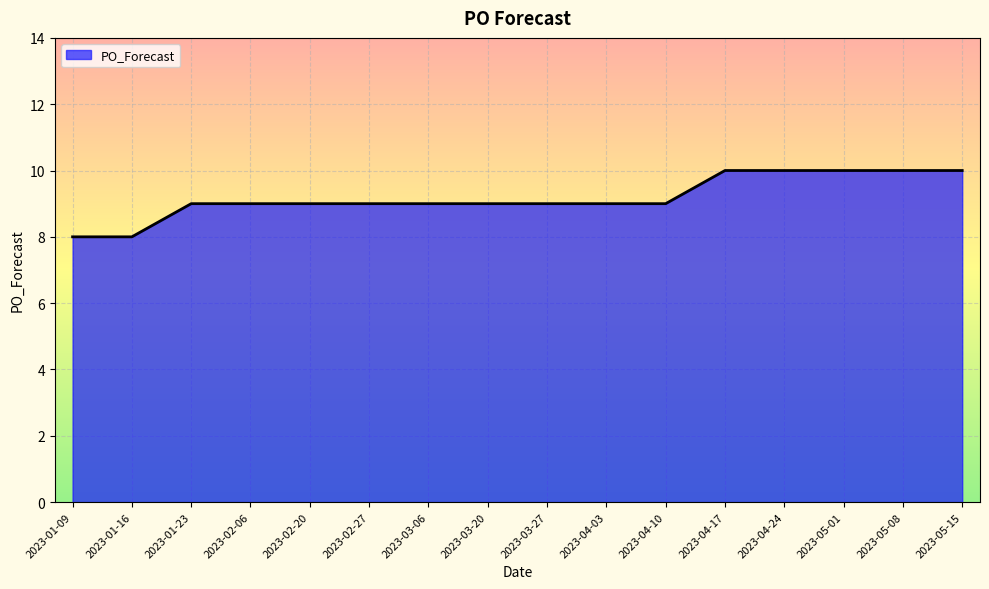

The value at 2023-04-03 is 12. True or false?

False